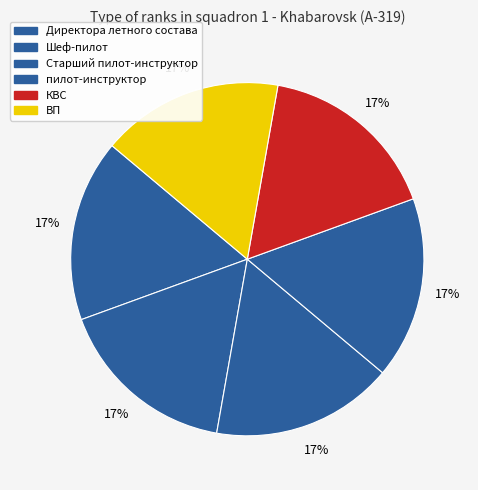

Which has a higher value, КВС or Шеф-пилот?

КВС